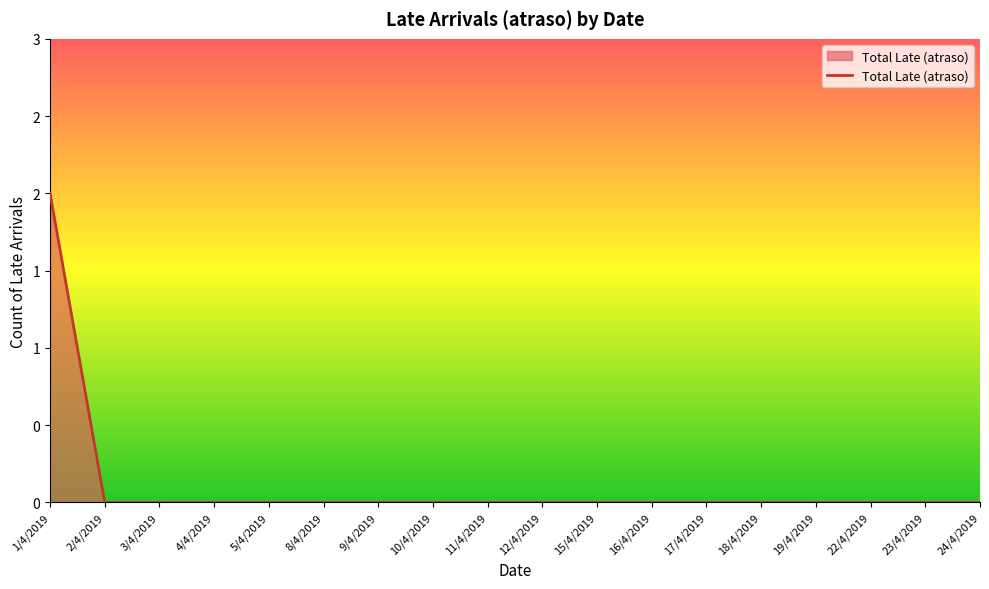

Rank the categories by value from highest to lowest.

1/4/2019, 2/4/2019, 3/4/2019, 4/4/2019, 5/4/2019, 8/4/2019, 9/4/2019, 10/4/2019, 11/4/2019, 12/4/2019, 15/4/2019, 16/4/2019, 17/4/2019, 18/4/2019, 19/4/2019, 22/4/2019, 23/4/2019, 24/4/2019